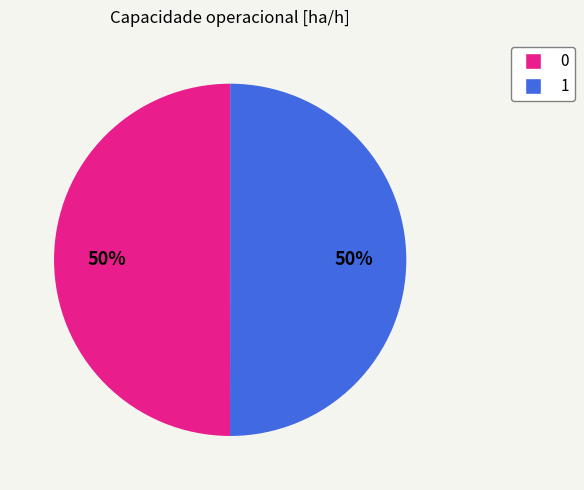

To the nearest percent, what is the average slice percentage?

50%